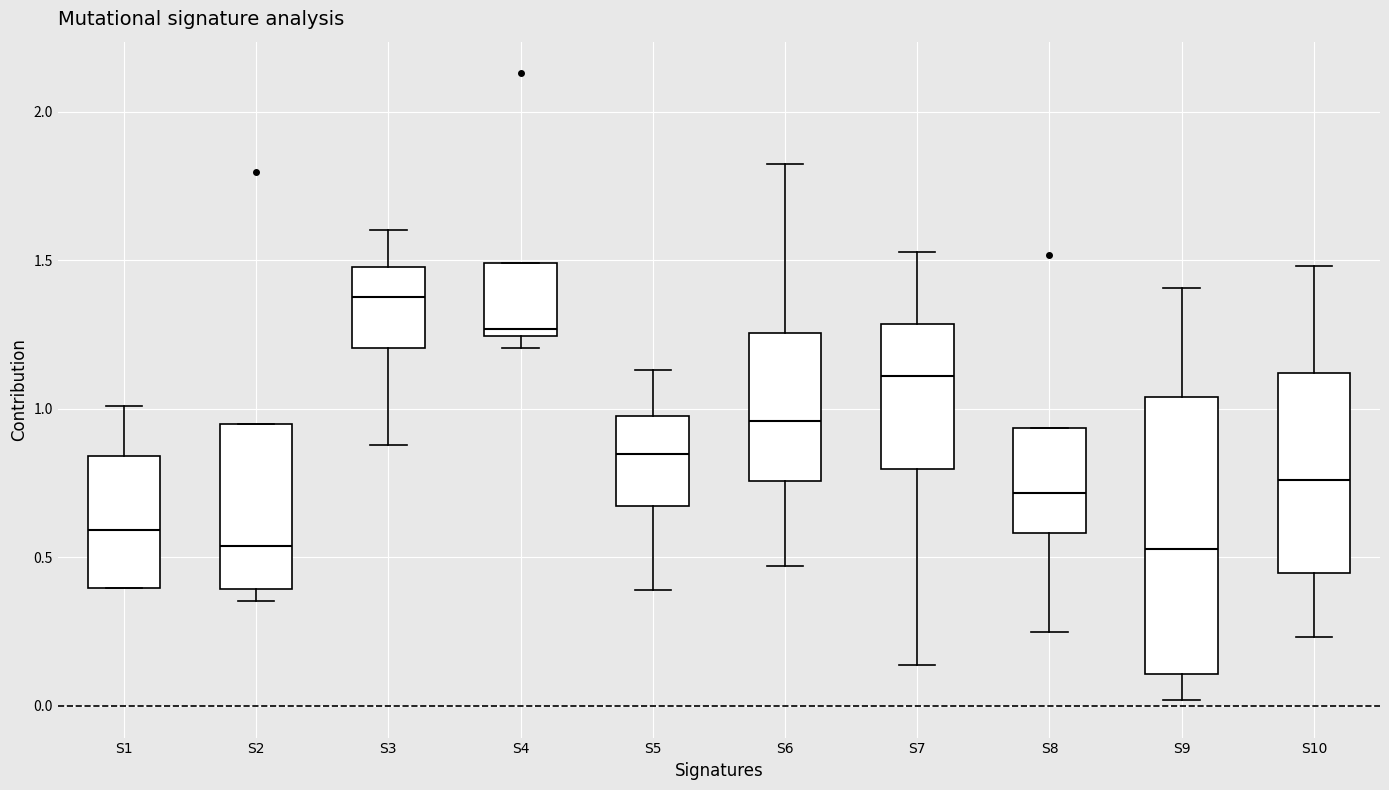

Reading left to right, transcribe this box plot: for each box, give where its median line is, the range the box spans, and where its two whiskers end, as read against the y-axis. The values are not printed on the chart, so give them approximately, as read against the axis.

S1: median 0.60, box 0.40 to 0.85, whiskers 0.40 to 1.00
S2: median 0.55, box 0.40 to 0.95, whiskers 0.35 to 0.95
S3: median 1.40, box 1.20 to 1.50, whiskers 0.90 to 1.60
S4: median 1.25 (just above the box's lower edge), box 1.25 to 1.50, whiskers 1.20 to 1.50
S5: median 0.85, box 0.65 to 1.00, whiskers 0.40 to 1.15
S6: median 0.95, box 0.75 to 1.25, whiskers 0.45 to 1.80
S7: median 1.10, box 0.80 to 1.30, whiskers 0.15 to 1.55
S8: median 0.70, box 0.60 to 0.95, whiskers 0.25 to 0.95
S9: median 0.55, box 0.10 to 1.05, whiskers 0.00 to 1.40
S10: median 0.75, box 0.45 to 1.10, whiskers 0.25 to 1.50